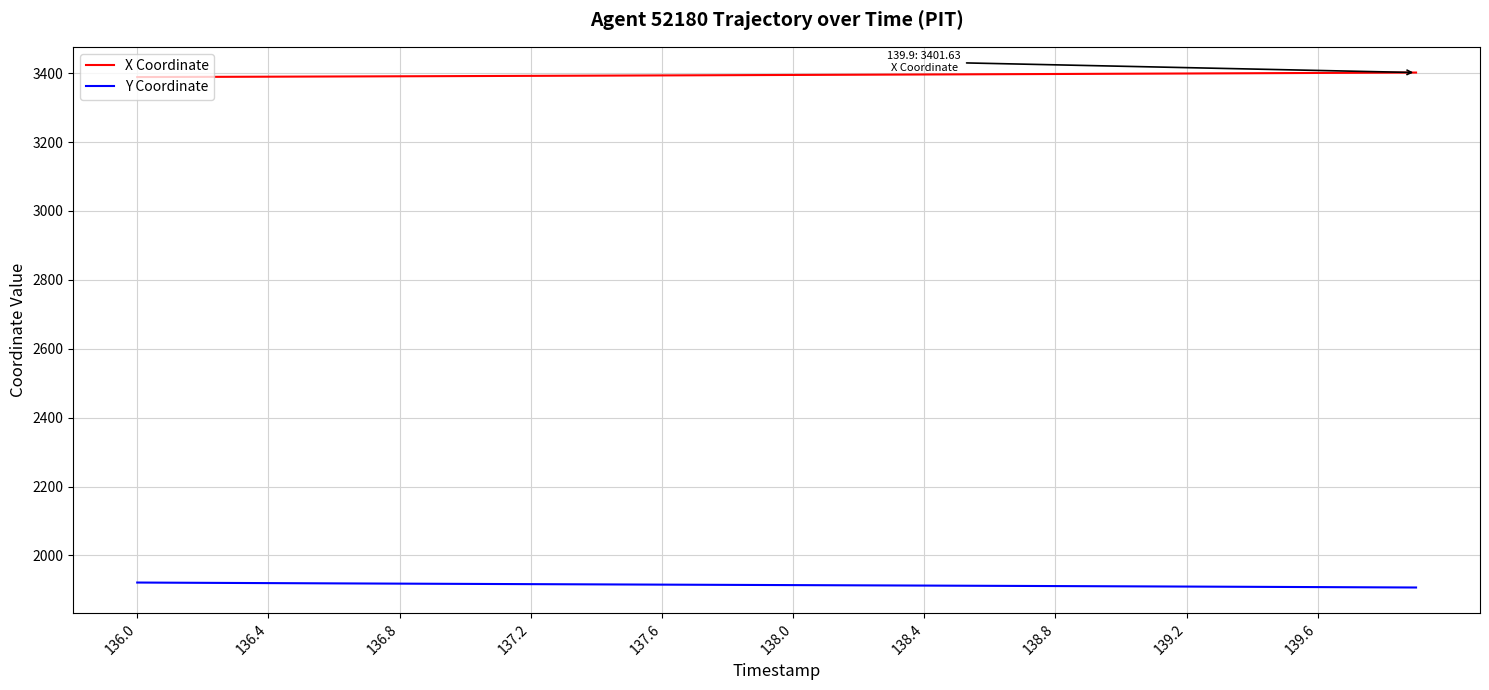

What are all the series names shown in the legend?

X Coordinate, Y Coordinate